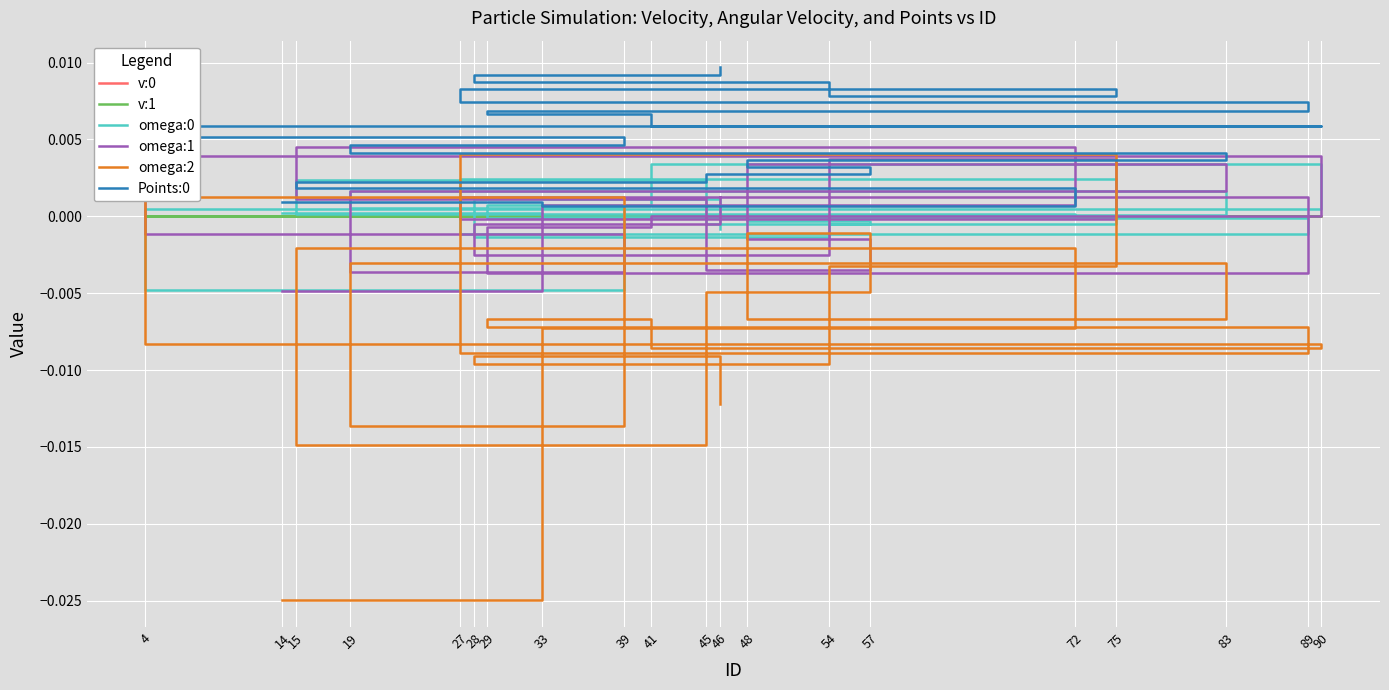

Which series changed the most between 14 and 28?

omega:2